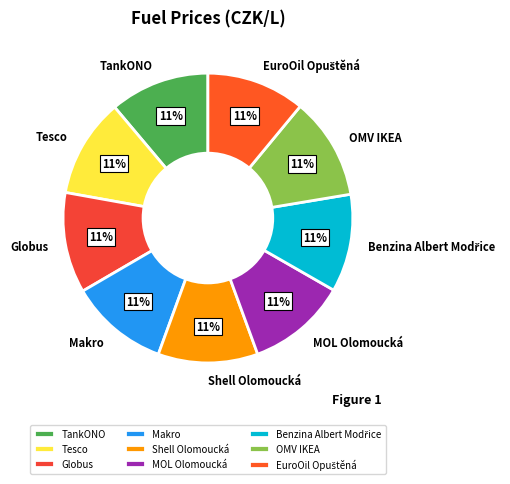

To the nearest percent, what is the combined percentage of Makro and TankONO?

22%